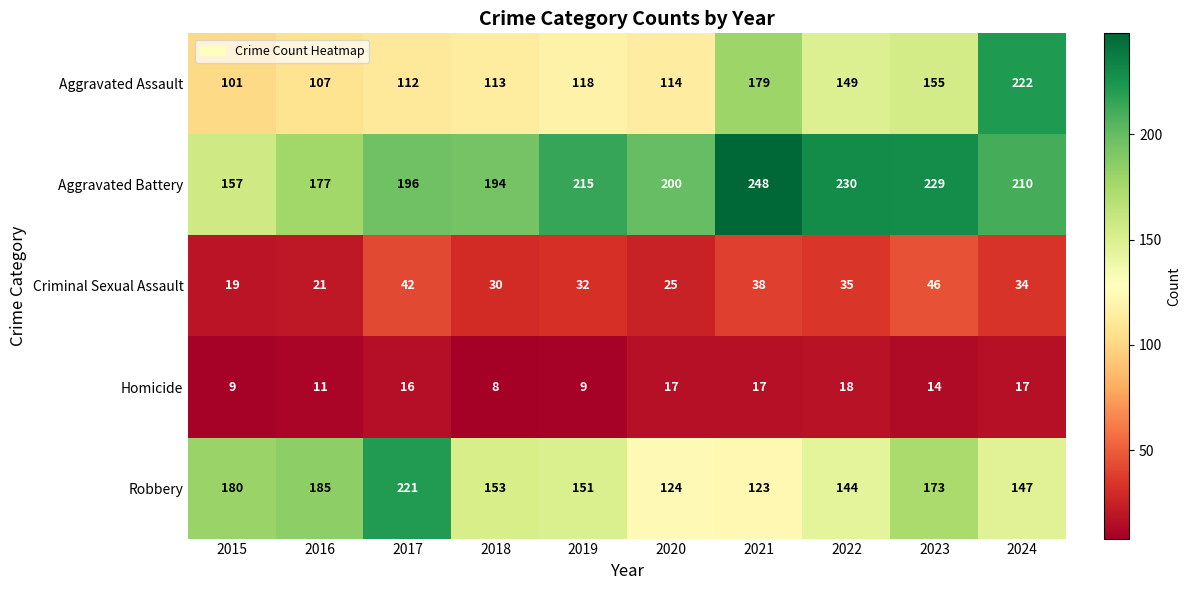

What is the minimum value for Aggravated Assault?

101